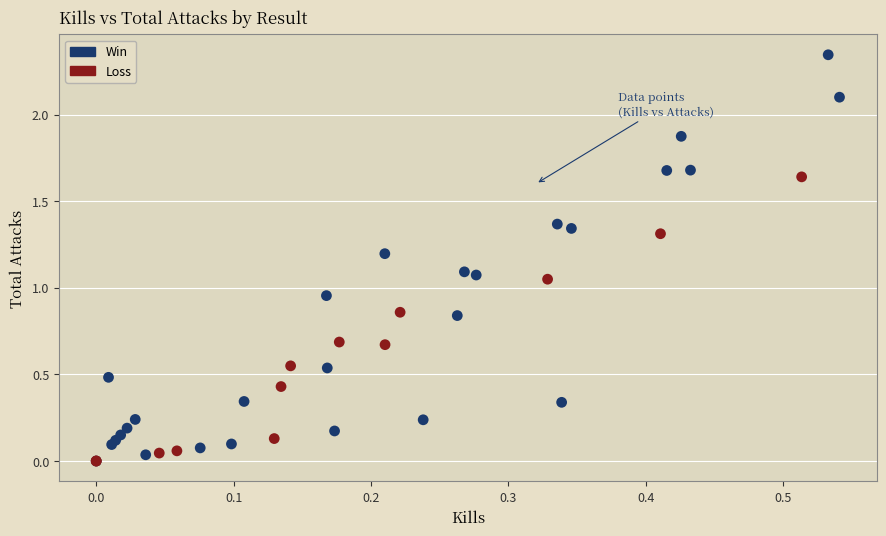

What are all the series names shown in the legend?

Win, Loss